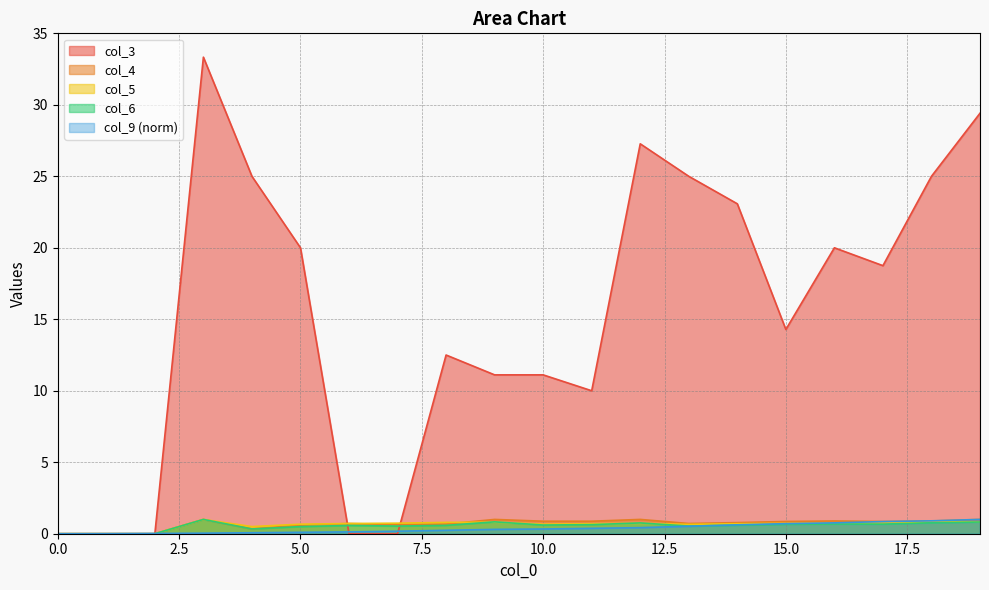

What are all the series names shown in the legend?

col_3, col_4, col_5, col_6, col_9 (norm)